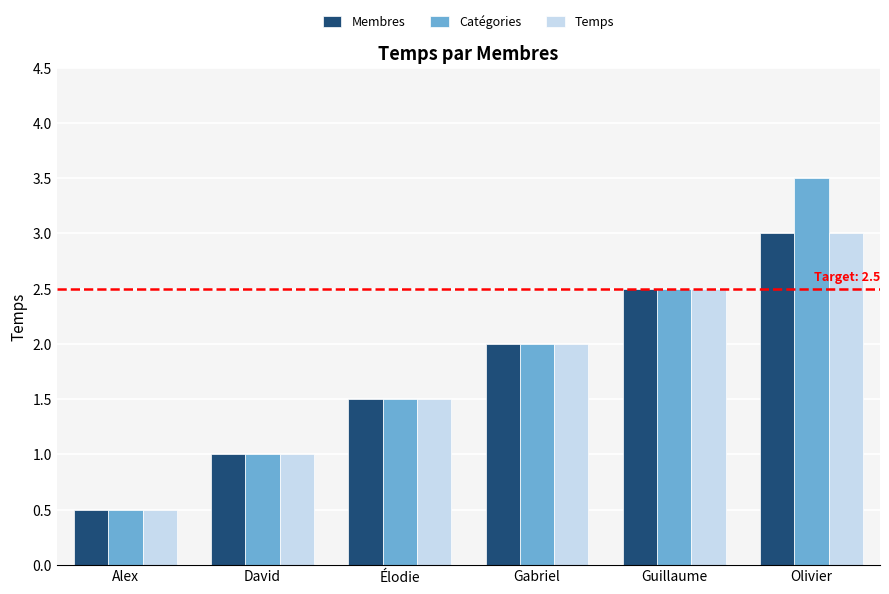

List the labels in order of Membres value, smallest first.

Alex, David, Élodie, Gabriel, Guillaume, Olivier